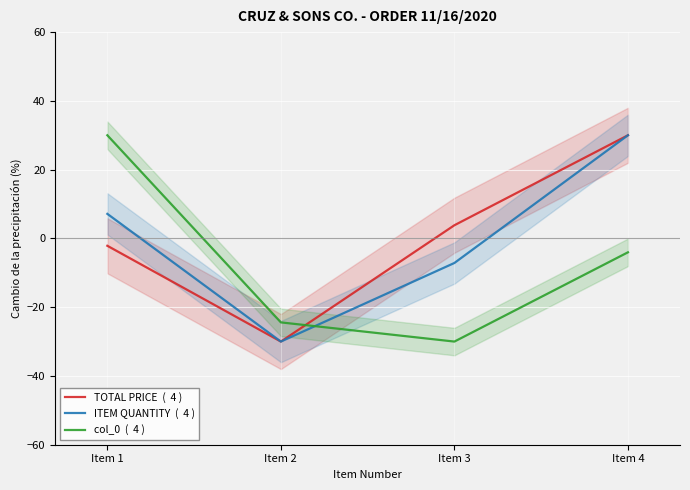

What is the sum of all col_0  (  4 ) values?

-28.5